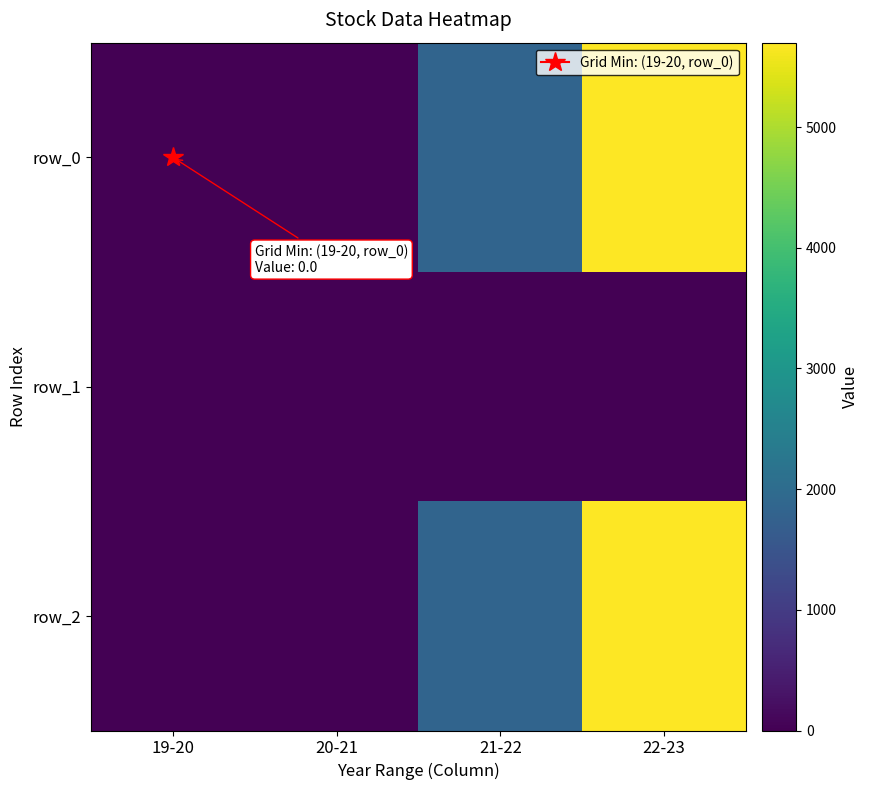

What is the highest value of the row_2 series?

5699